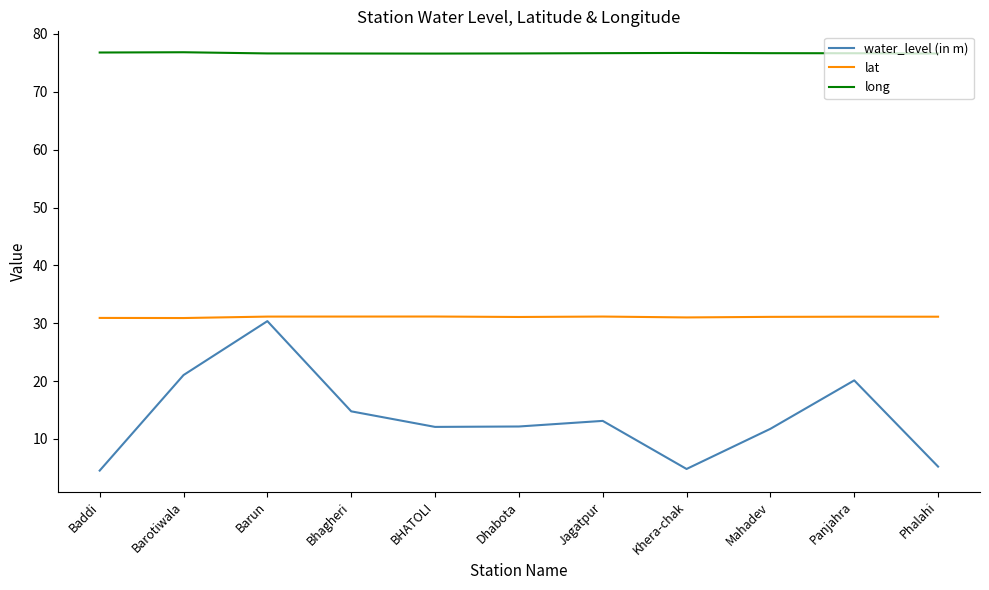

What position from the right is Barun?

9